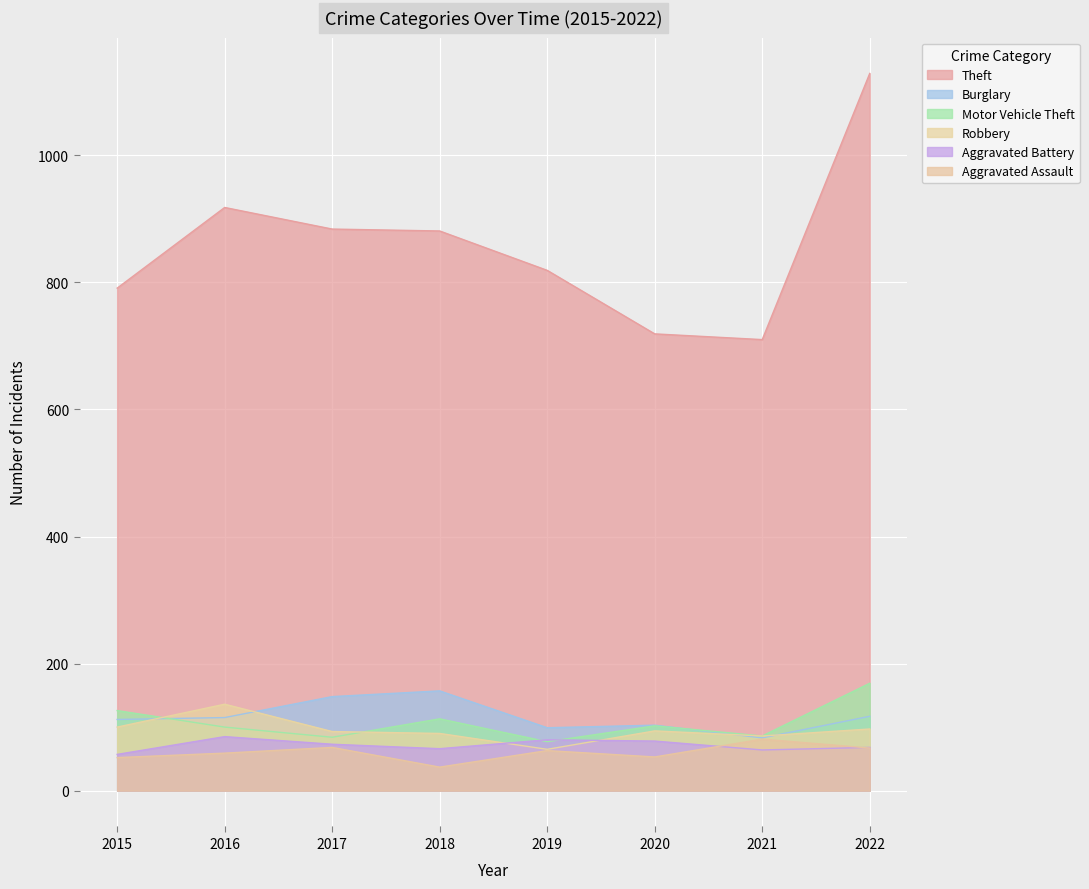

True or false: Aggravated Assault and Motor Vehicle Theft cross at least once.

False